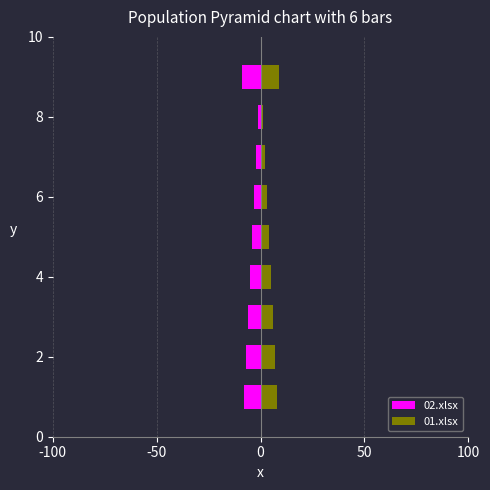

What are all the series names shown in the legend?

02.xlsx, 01.xlsx